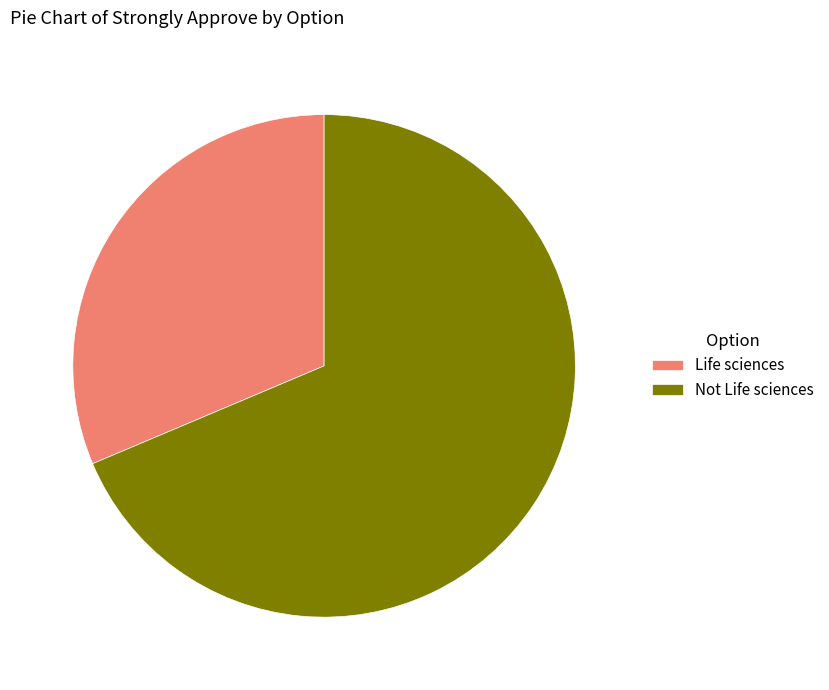

What is the ratio of the value at Life sciences to the value at Not Life sciences?

0.5